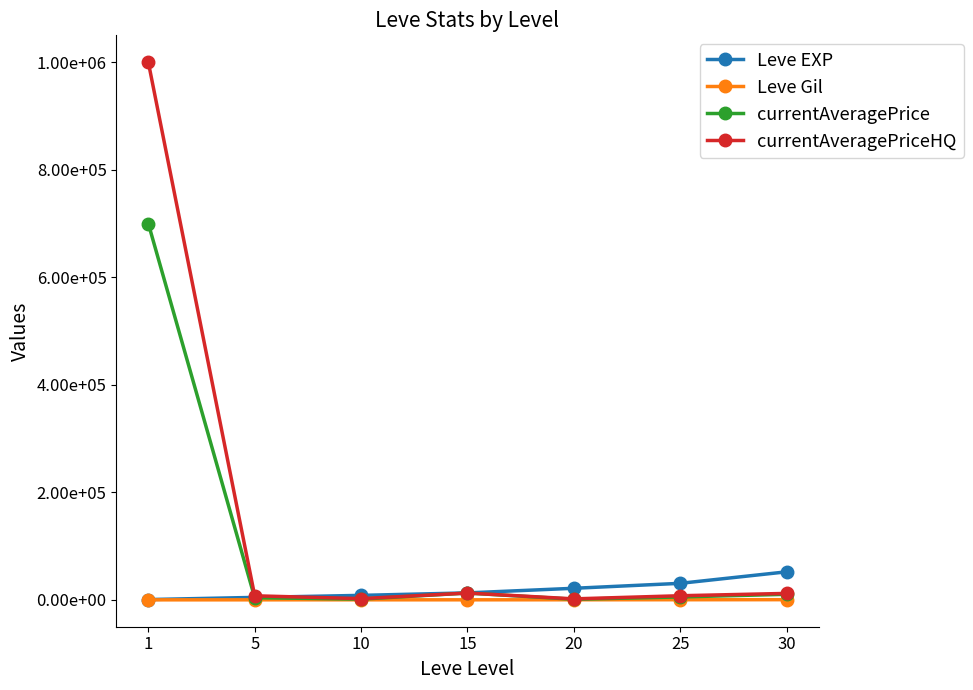

Rank the categories by Leve EXP value from lowest to highest.

1, 5, 10, 15, 20, 25, 30